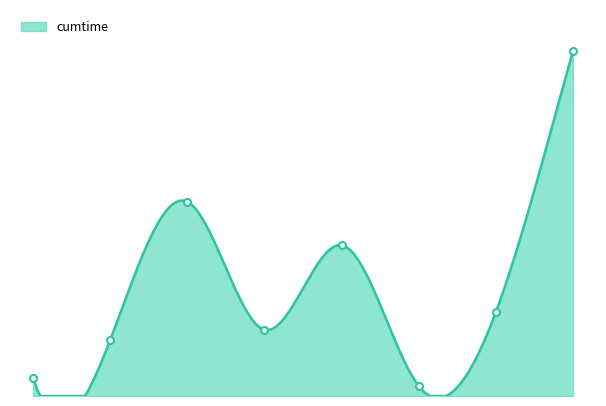

How many categories are shown in the chart?

8